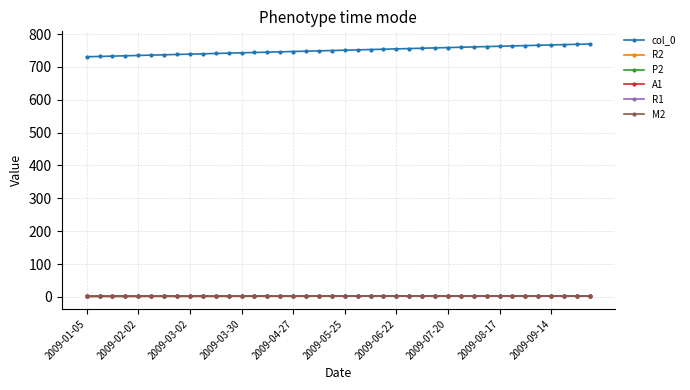

At how many categories does at least one series exceed 588?

40